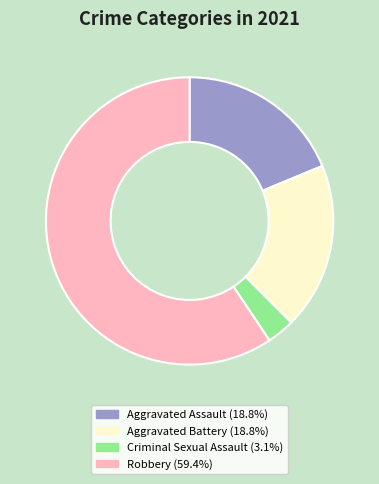

What is the majority slice?

Robbery